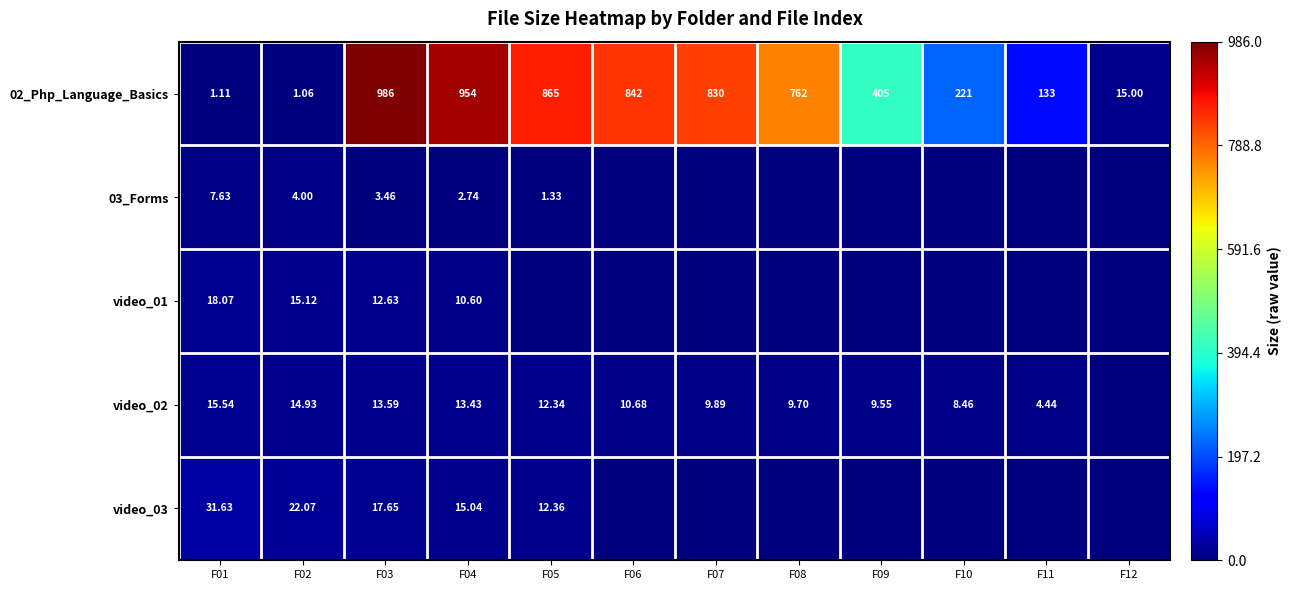

Is the value of 03_Forms at F03 greater than the value of video_03 at F05?

No